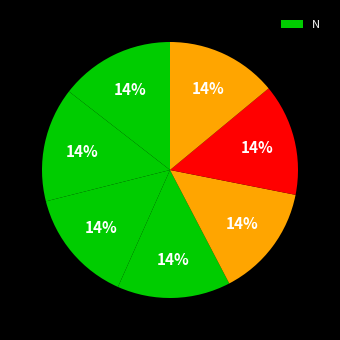

How many slices are in this pie chart?

7